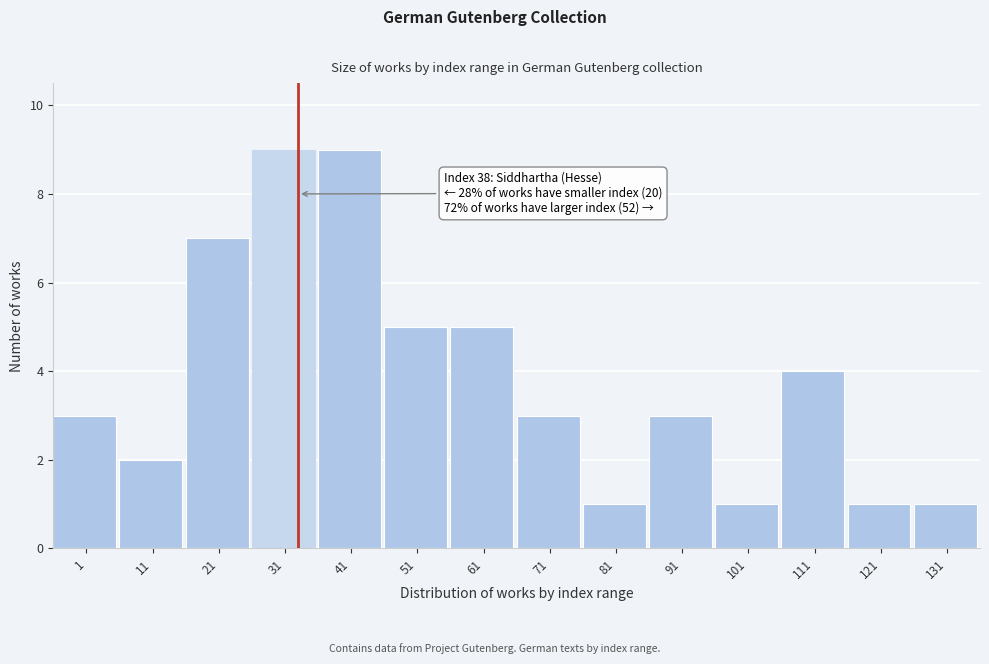

Reading left to right, extract all data points from this chart.

1=3	11=2	21=7	31=9	41=9	51=5	61=5	71=3	81=1	91=3	101=1	111=4	121=1	131=1